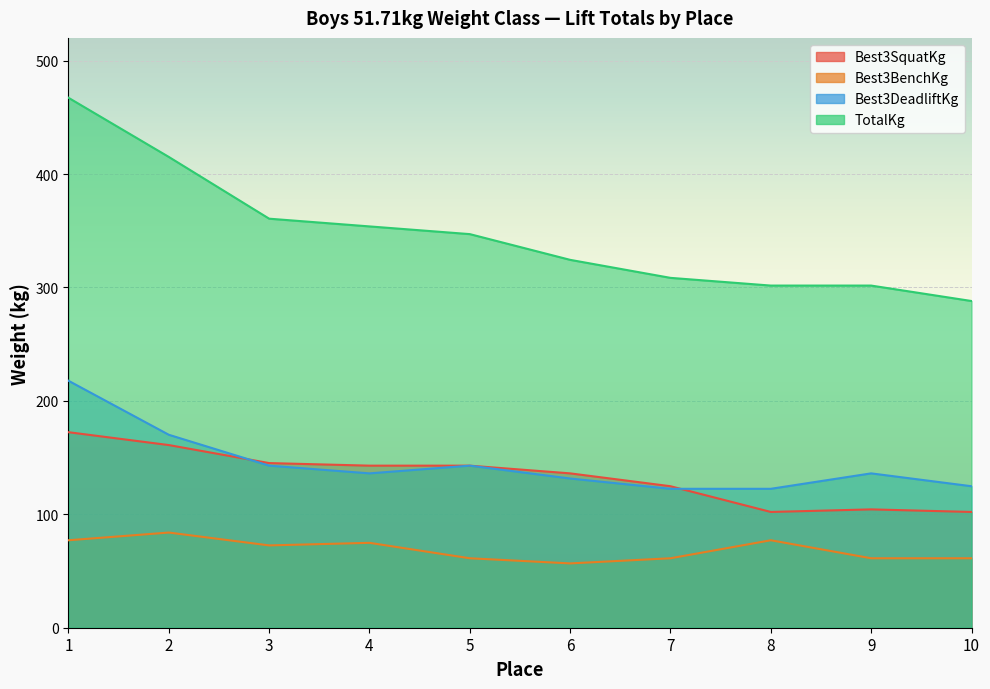

The Best3SquatKg series shows 136.1 at 6. True or false?

True